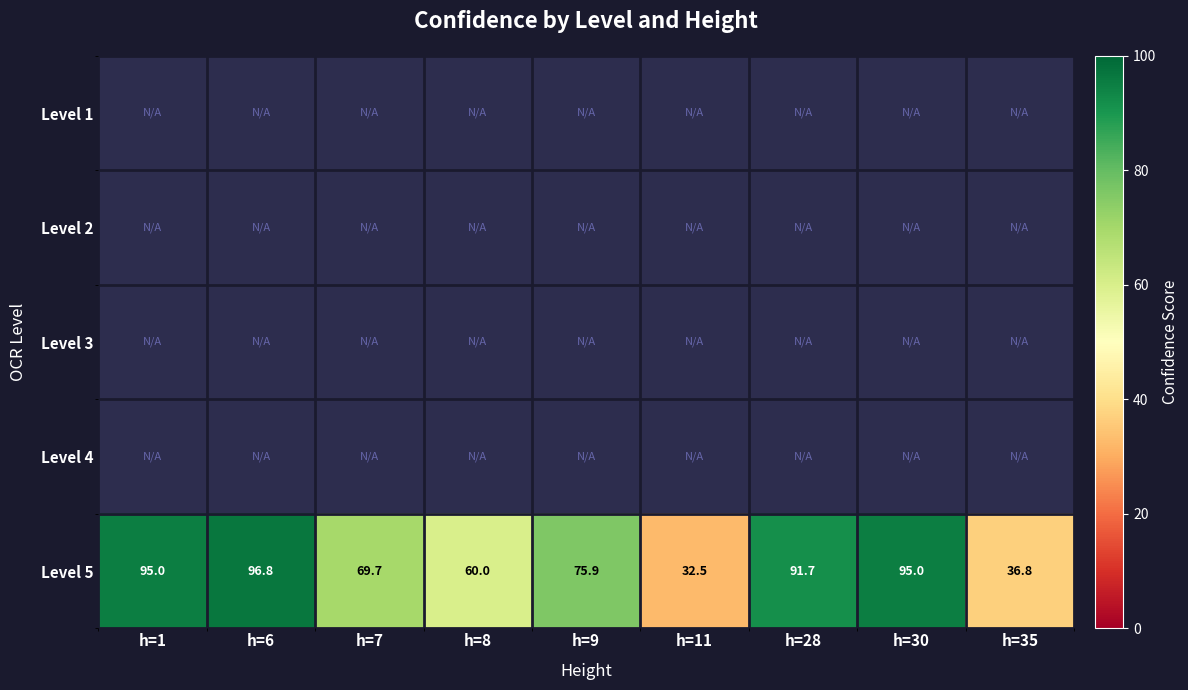

True or false: Level 5 has a value of 95.0 at h=1.

True